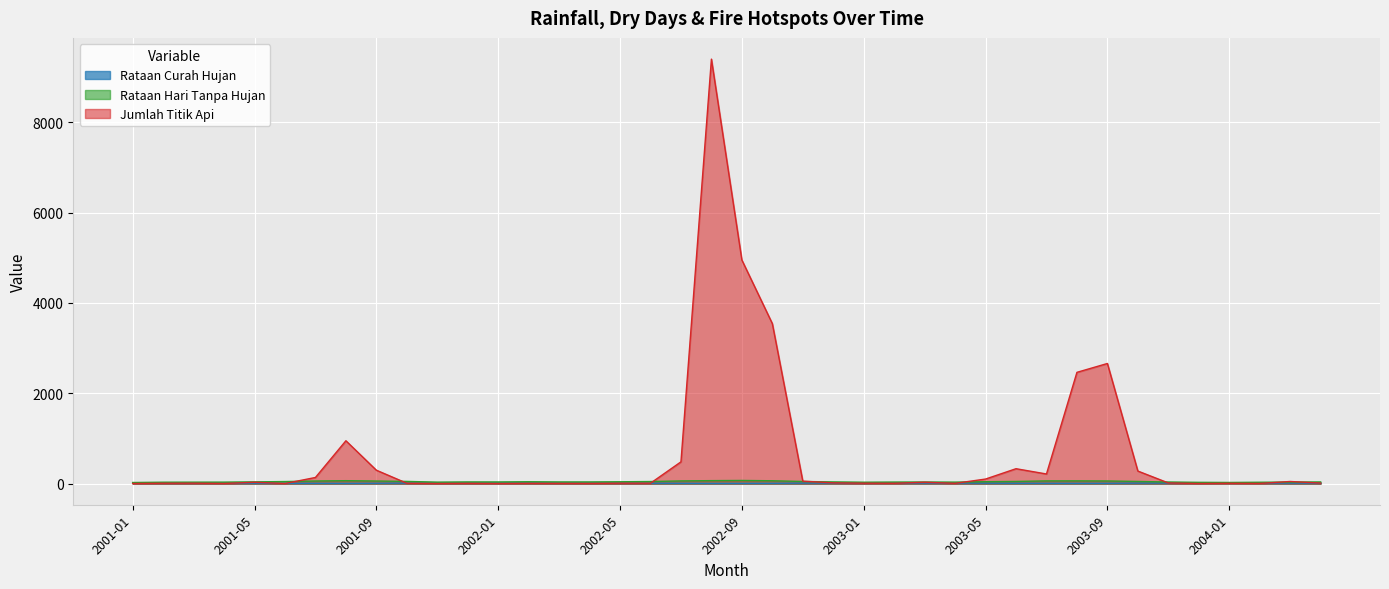

Is it true that Jumlah Titik Api equals 1239.1 at 2003-08?

False